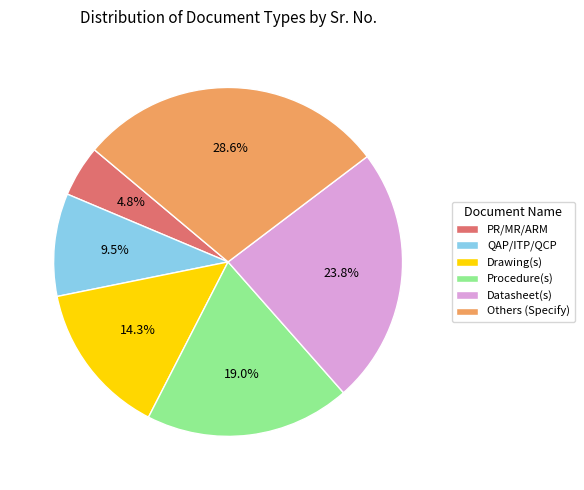

True or false: Procedure(s) accounts for 19% of the total.

True